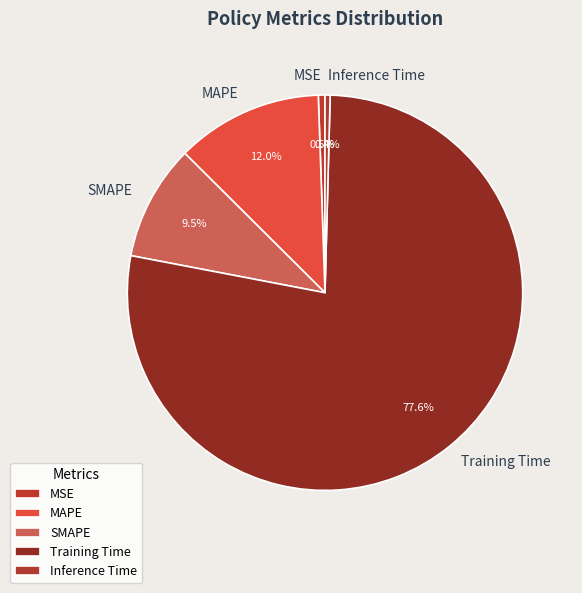

Between SMAPE and MAPE, which is larger?

MAPE